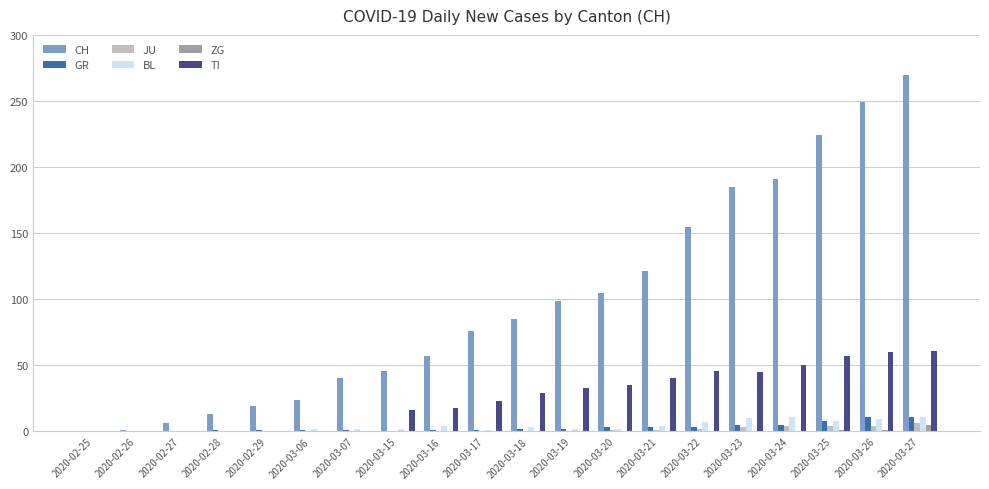

Which series changed the most between 2020-03-19 and 2020-03-23?

CH